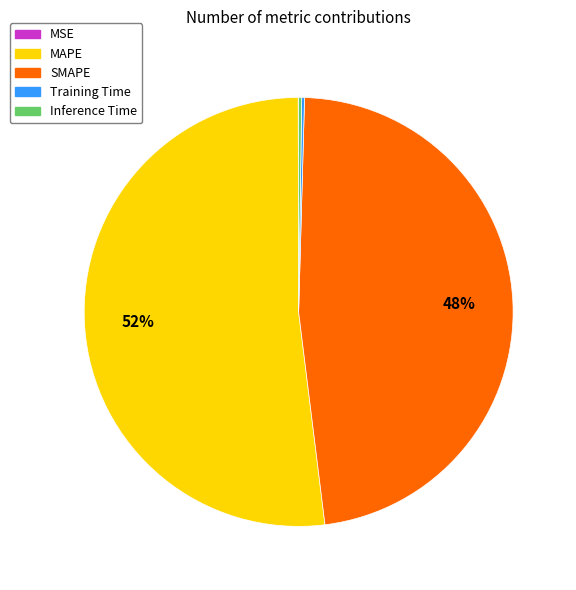

True or false: SMAPE accounts for 57% of the total.

False